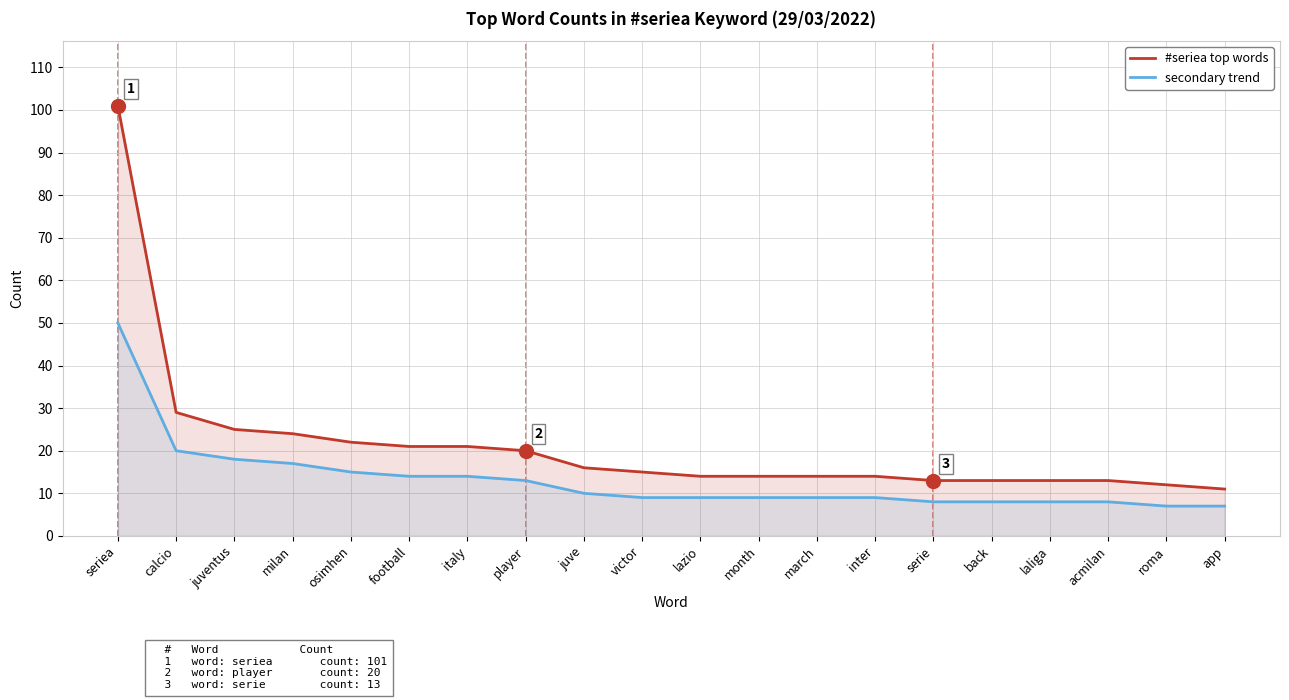

What is the difference between the highest and lowest values at app?

4